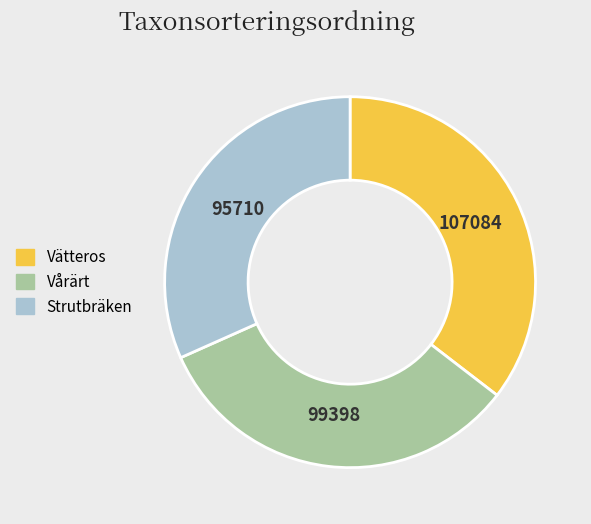

Which category has the smallest portion of the pie?

Strutbräken